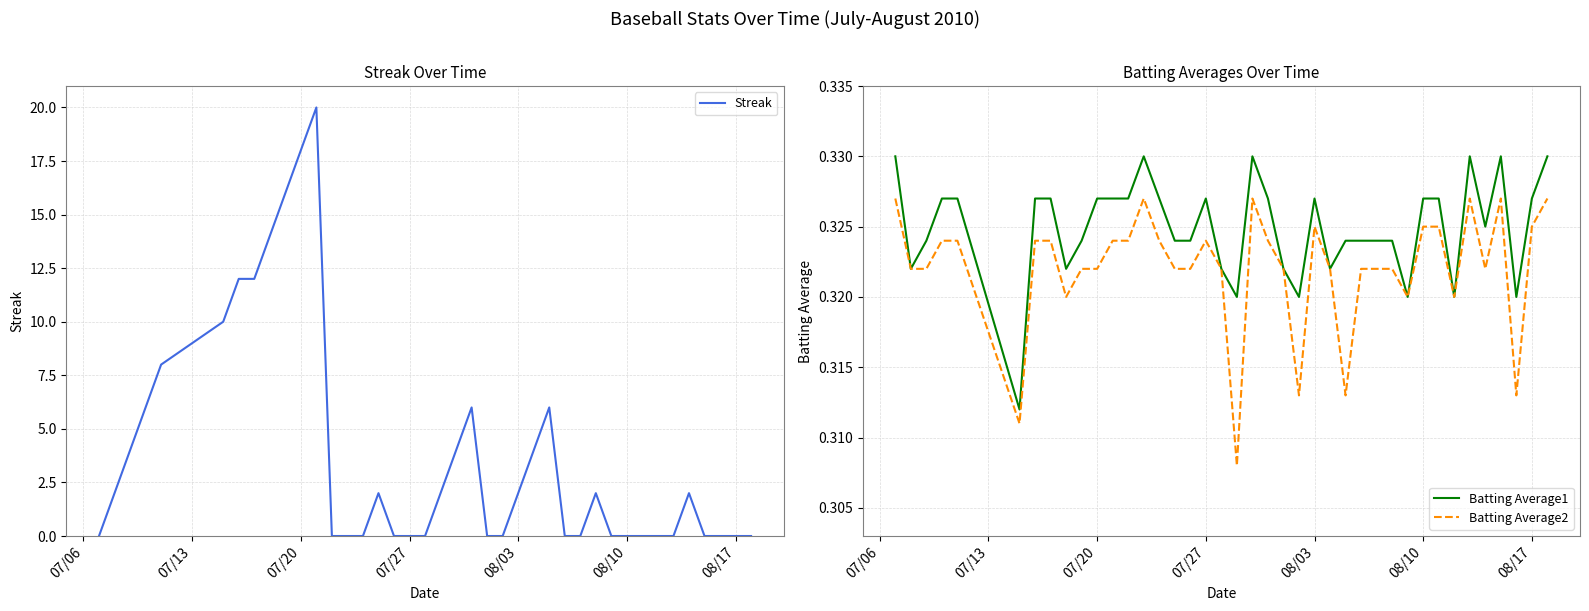

What is the highest value of the Streak series?

20